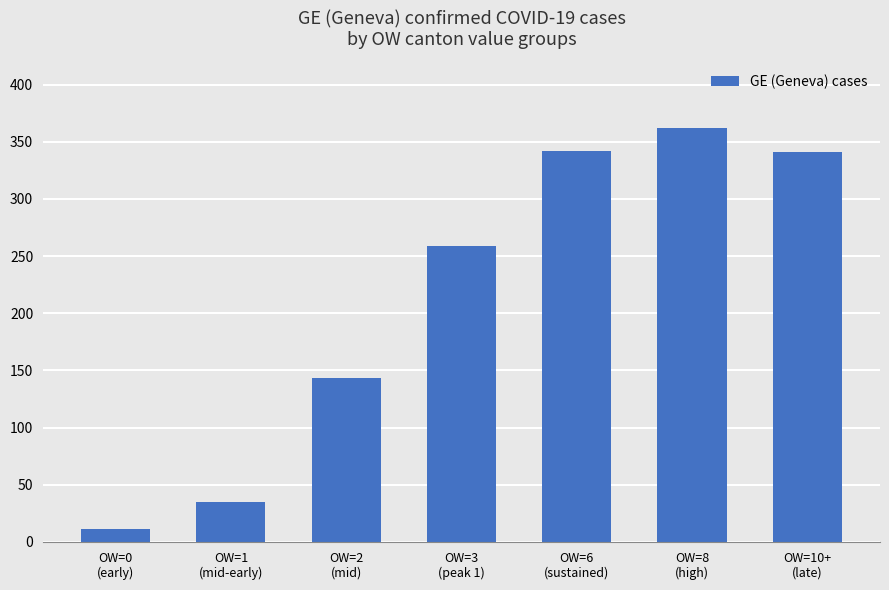

What is the label of the 2nd bar from the right?

OW=8
(high)